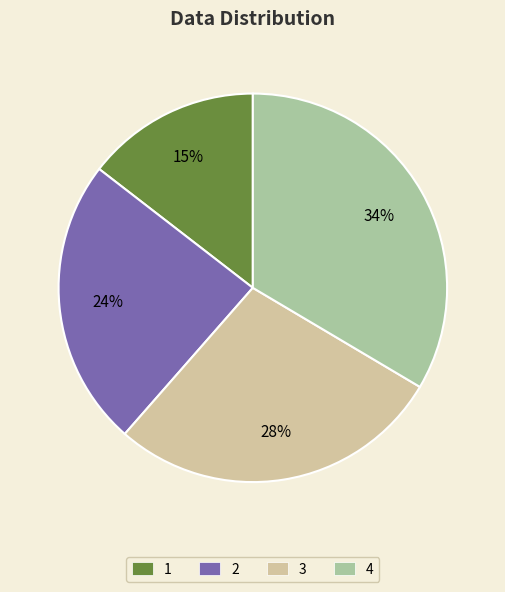

How many segments does this pie chart have?

4